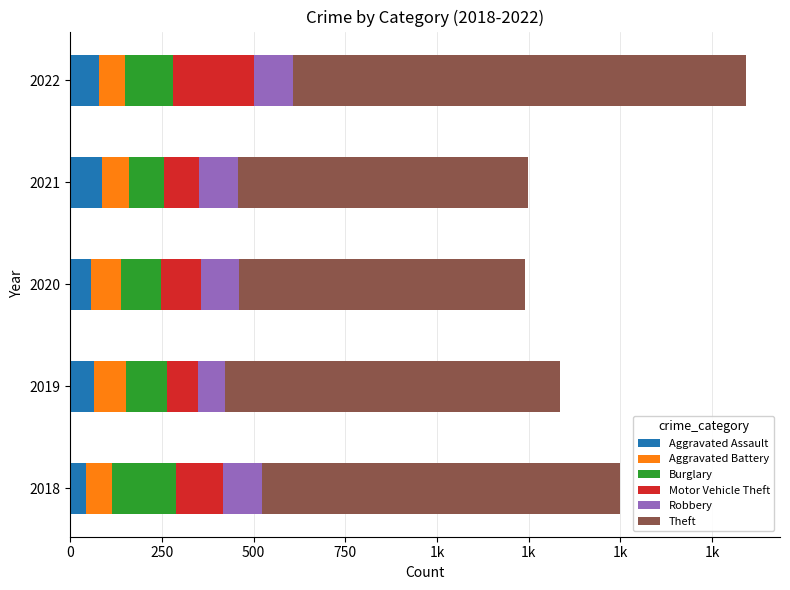

What are all the series names shown in the legend?

Aggravated Assault, Aggravated Battery, Burglary, Motor Vehicle Theft, Robbery, Theft